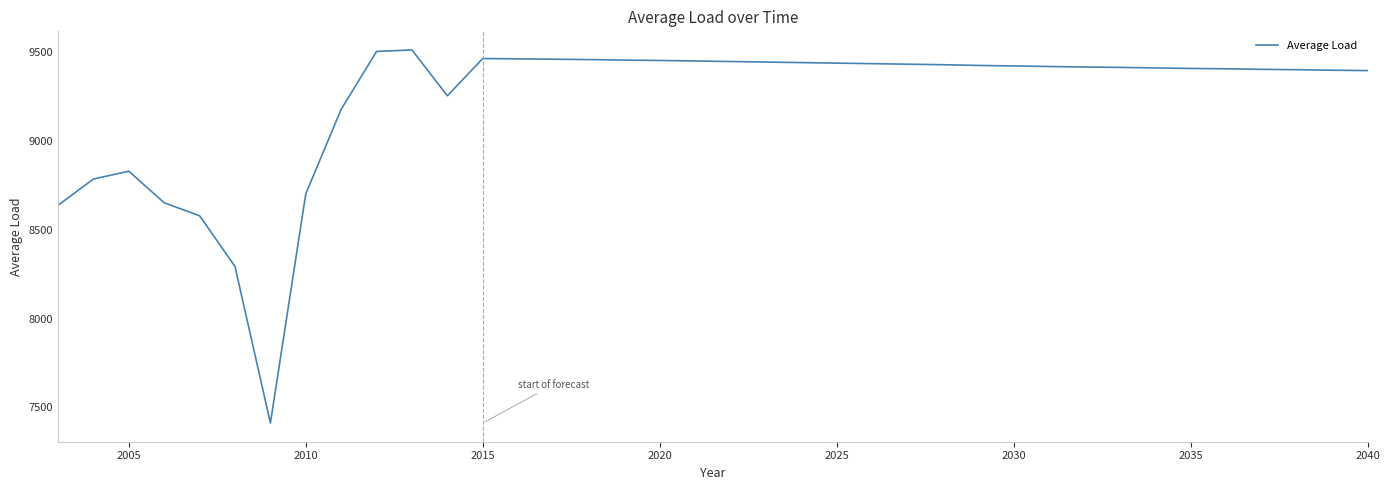

What is the difference between the maximum and minimum values?

2102